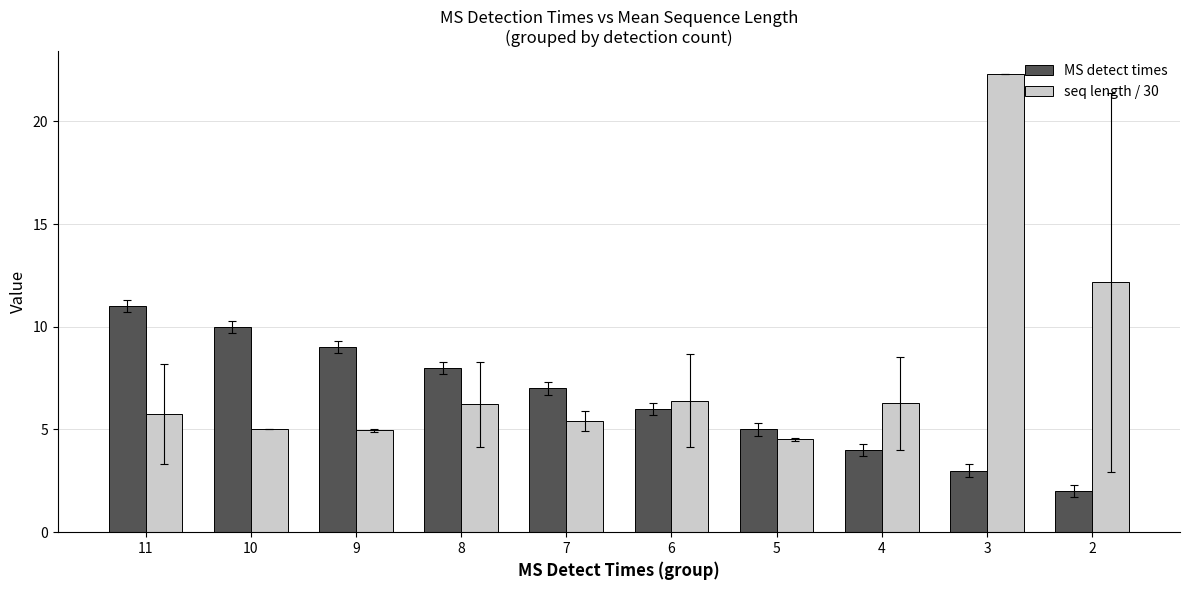

What is the value of the seq length / 30 bar at the 1st from the left?

5.8